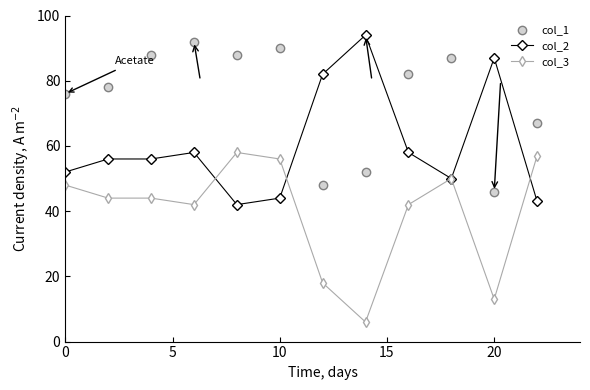

What is the lowest value of the col_1 series?

46